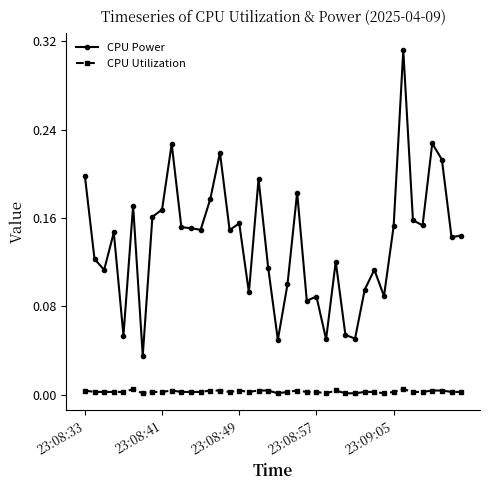

True or false: CPU Utilization and CPU Power intersect in this chart.

False